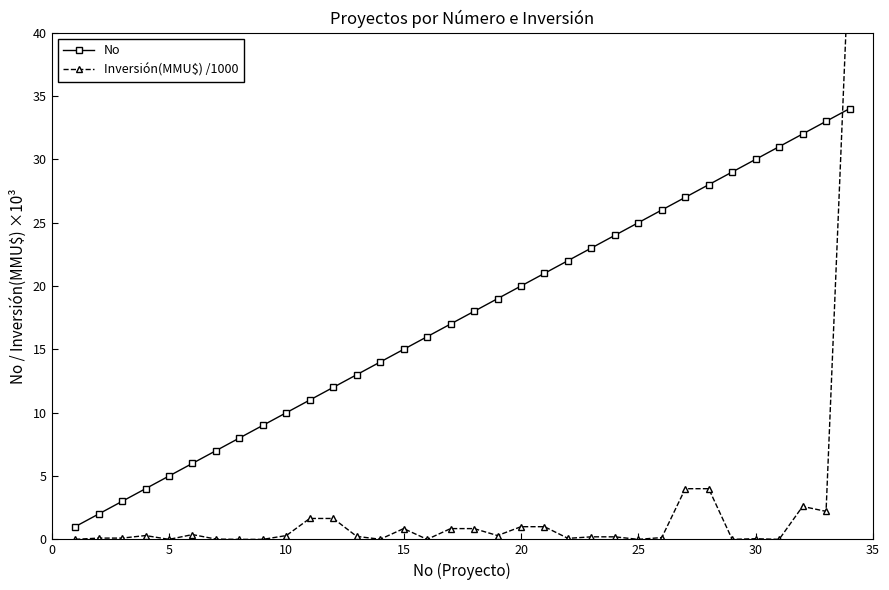

Is this an area chart (filled region under the line)?

No